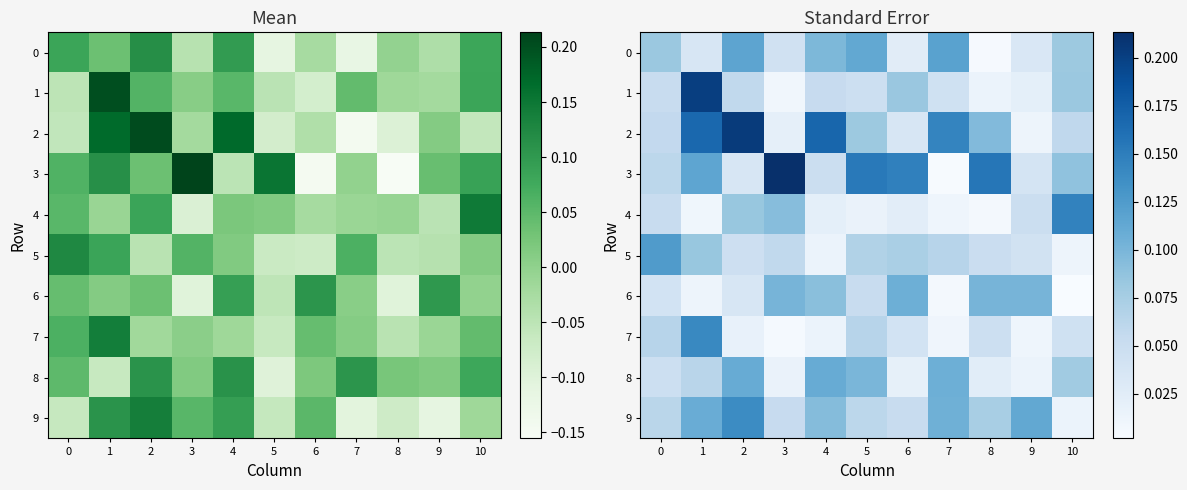

Between 5 and 9, which series saw the biggest shift?

3